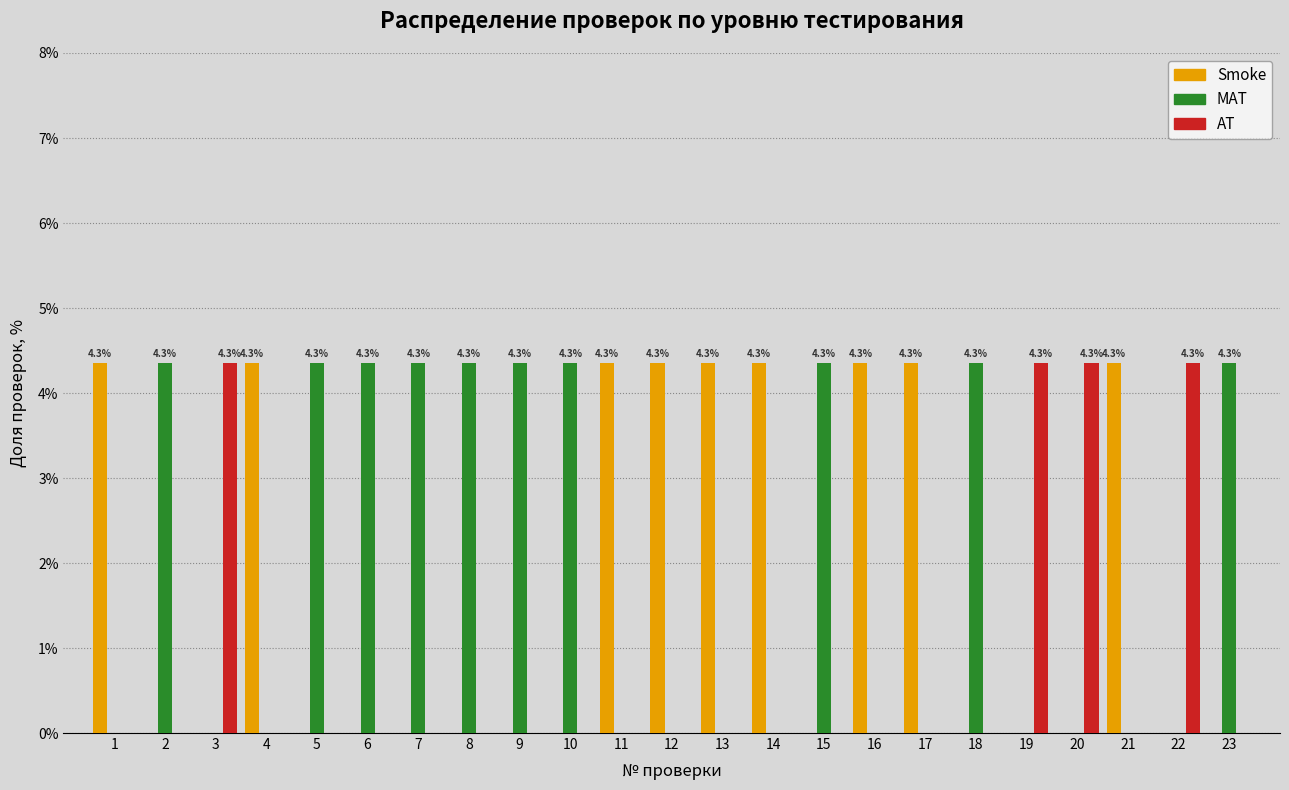

What is the total value across all series at 1?

4.3